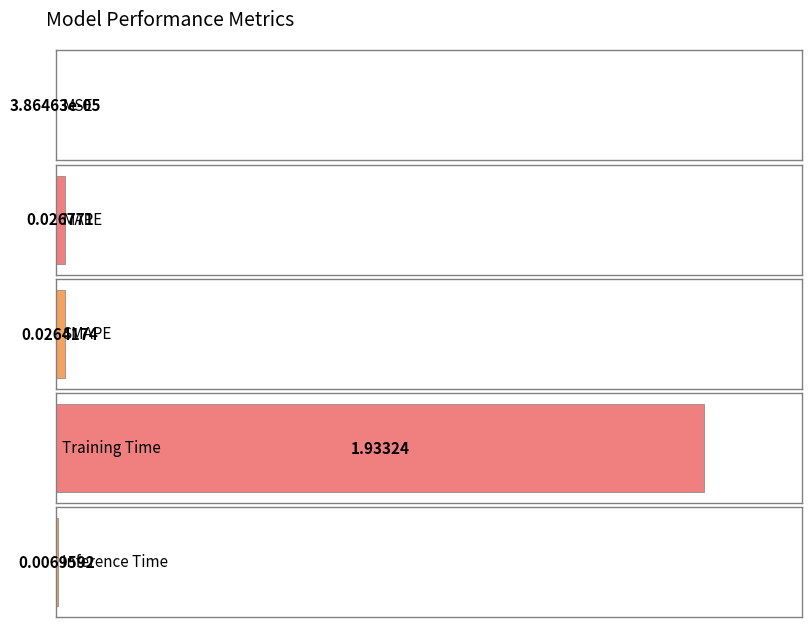

Does the chart contain any negative values?

No